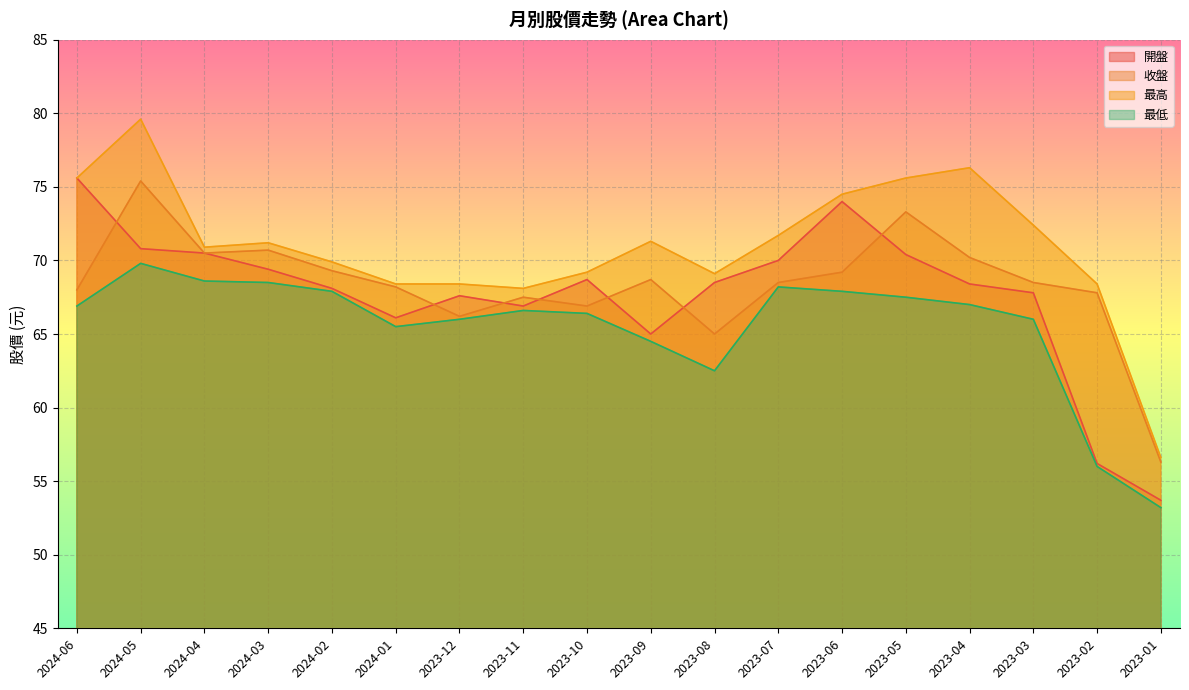

True or false: 開盤 has more than 0 interior local peaks.

True